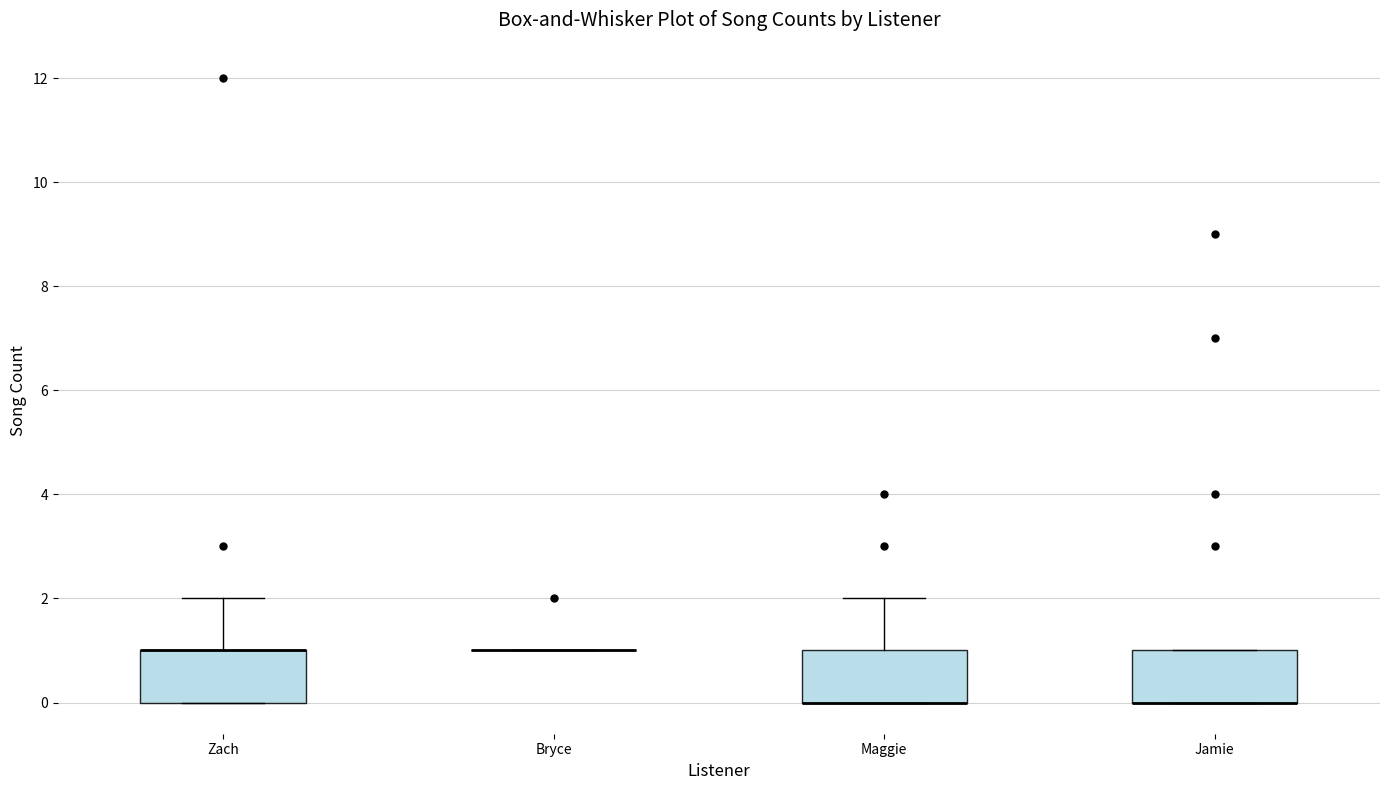

Reading left to right, transcribe this box plot: for each box, give where its median line is, the range the box spans, and where its two whiskers end, as read against the y-axis. The values are not printed on the chart, so give them approximately, as read against the axis.

Zach: median 1 (drawn on the box's upper edge), box 0 to 1, whiskers 0 to 2
Bryce: box collapsed to a line at 1, whiskers 1 to 1
Maggie: median 0 (drawn on the box's lower edge), box 0 to 1, whiskers 0 to 2
Jamie: median 0 (drawn on the box's lower edge), box 0 to 1, whiskers 0 to 1